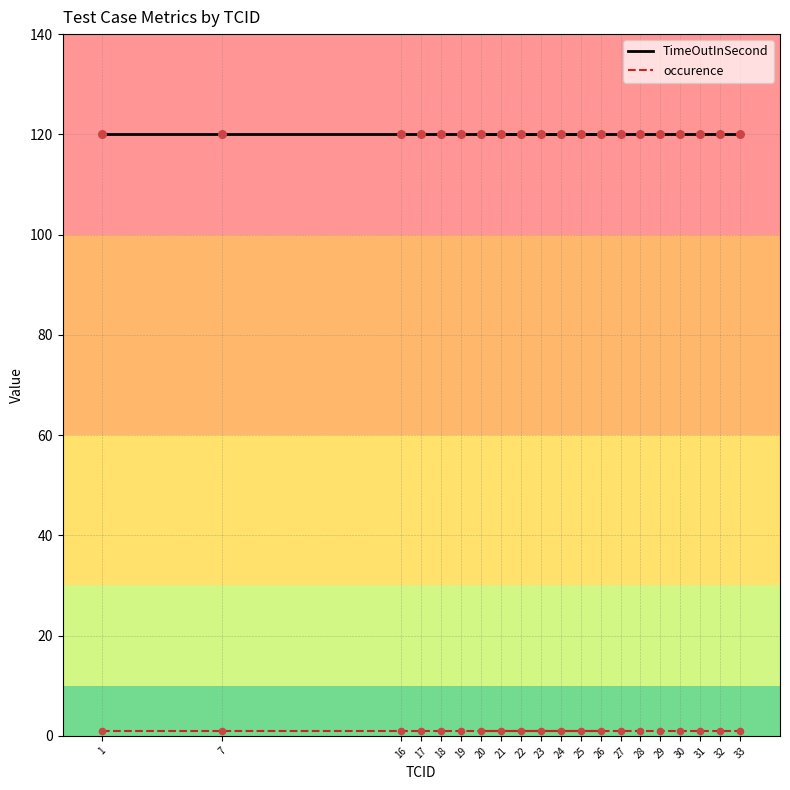

At how many categories does at least one series exceed 19?

20